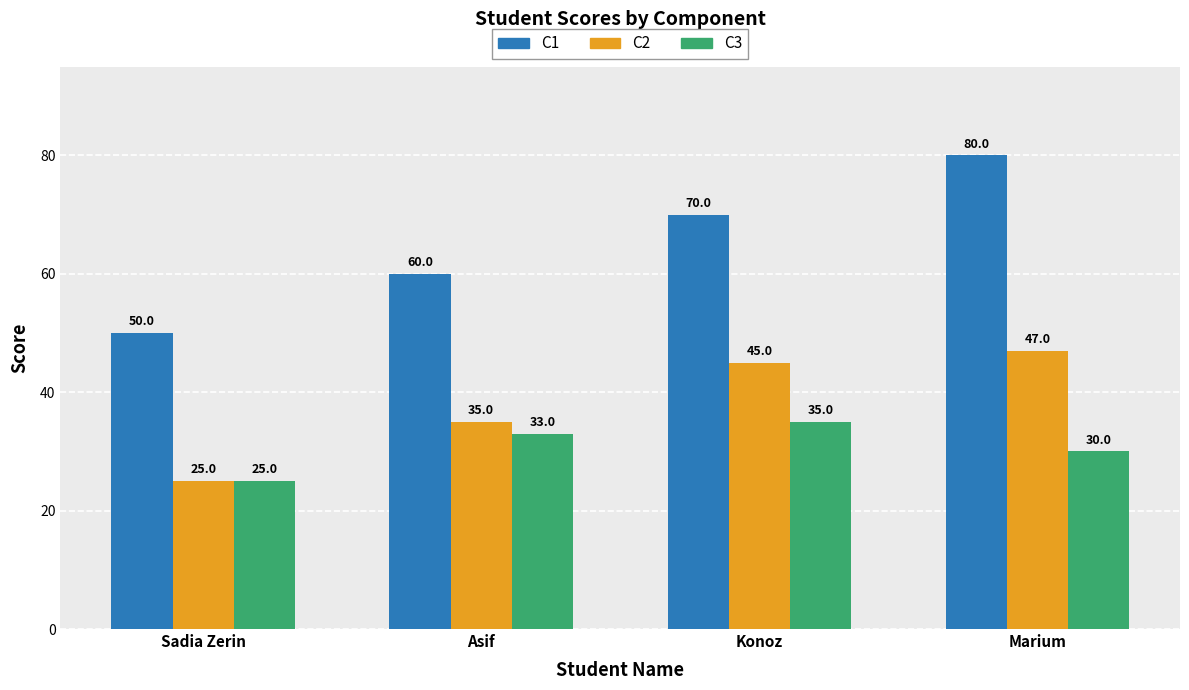

Reading right to left, transcribe all the data shown in this chart.

C1: Marium=80	Konoz=70	Asif=60	Sadia Zerin=50
C2: Marium=47	Konoz=45	Asif=35	Sadia Zerin=25
C3: Marium=30	Konoz=35	Asif=33	Sadia Zerin=25